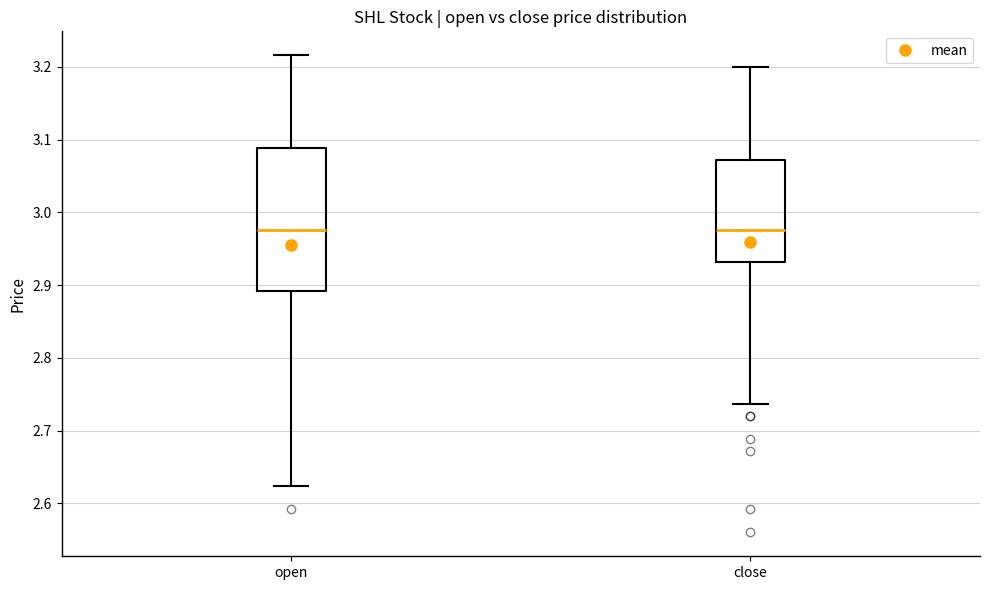

Where does the median line of the box for open sit on the y-axis? The values are not printed on the chart, so give them approximately, as read against the axis.

2.98